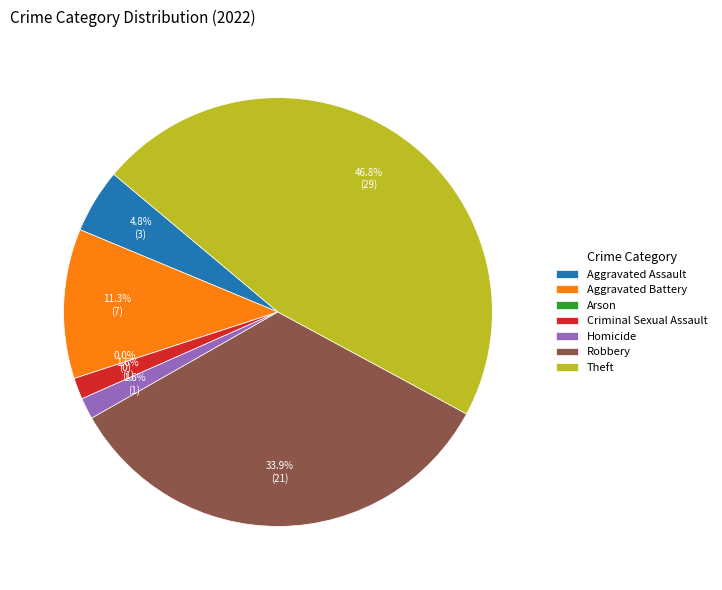

True or false: Aggravated Assault accounts for 1% of the total.

False